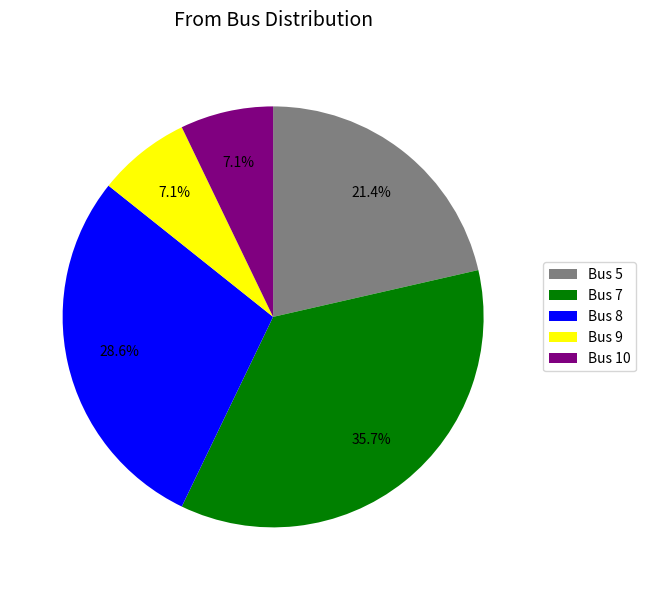

Between Bus 7 and Bus 5, which is larger?

Bus 7